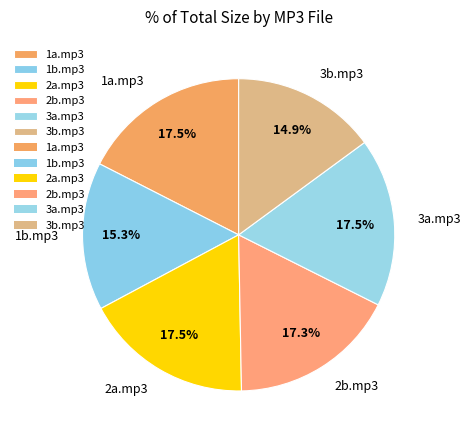

Approximately how many times larger is the value at 3a.mp3 compared to 1b.mp3?

1.1